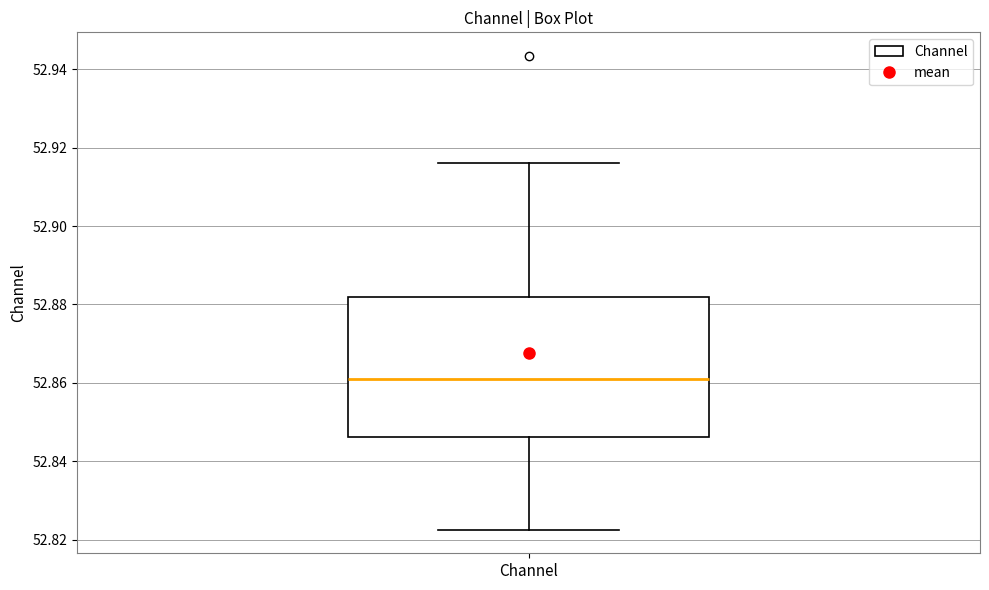

Where does the lower whisker of the box for Channel end on the y-axis? The values are not printed on the chart, so give them approximately, as read against the axis.

52.822